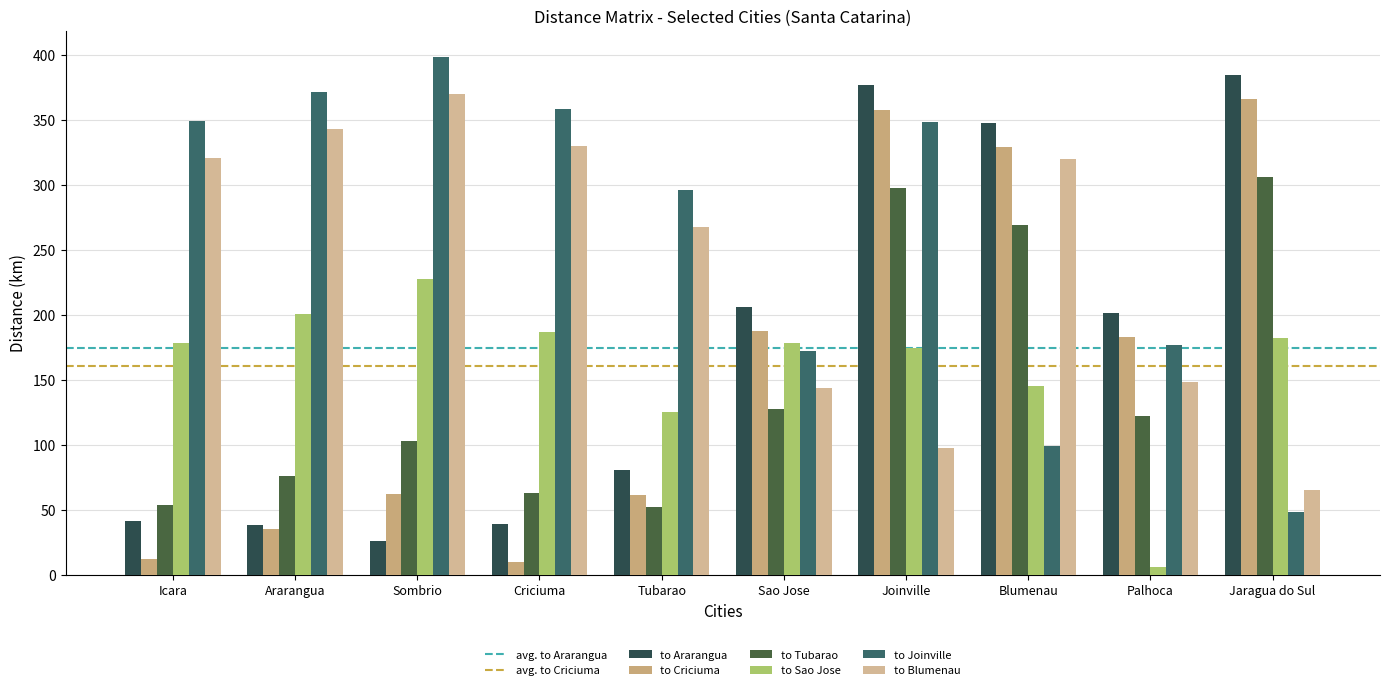

At which category is the sum across all series the highest?

Joinville